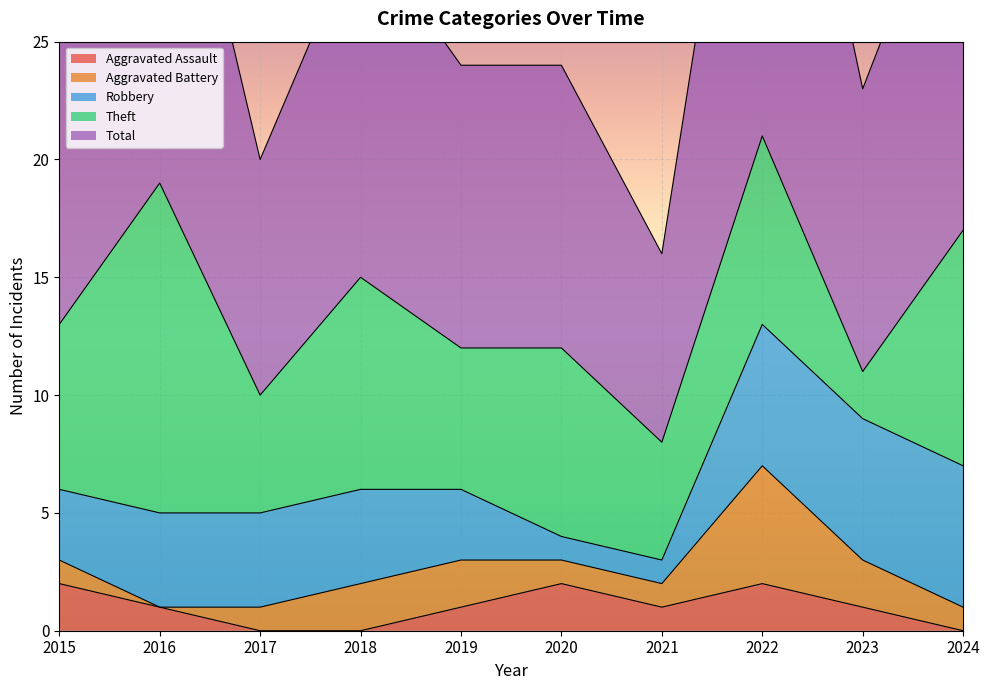

Where is the first local minimum for Total?

2017